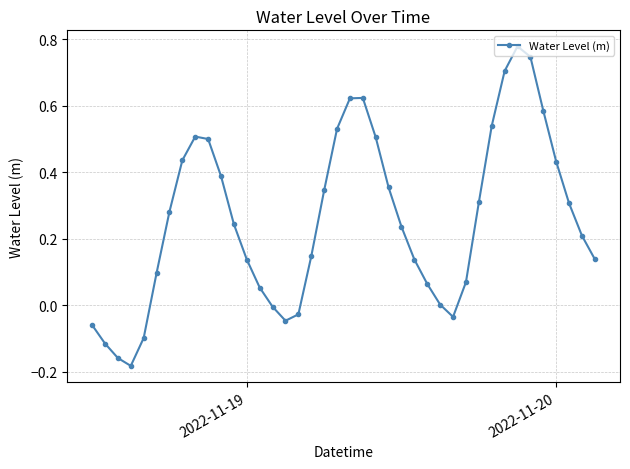

How many interior local valleys (lower than both neighbors) does the data have?

3